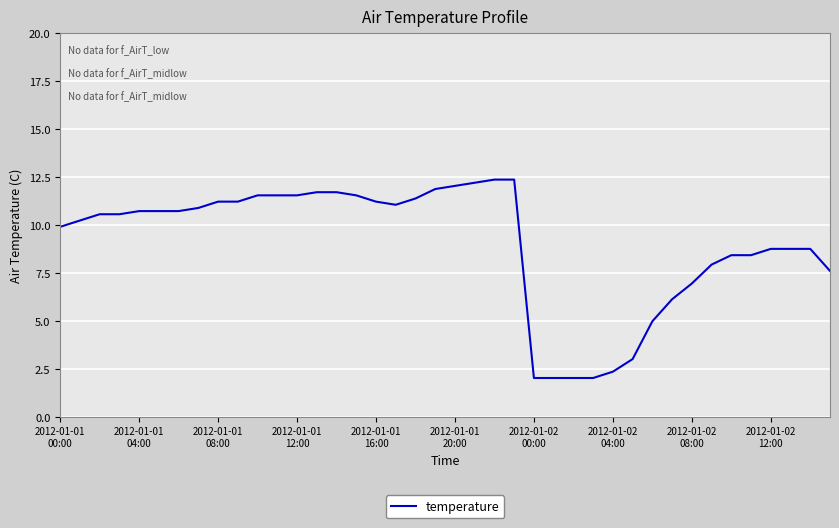

What is the smallest value displayed?

2.0